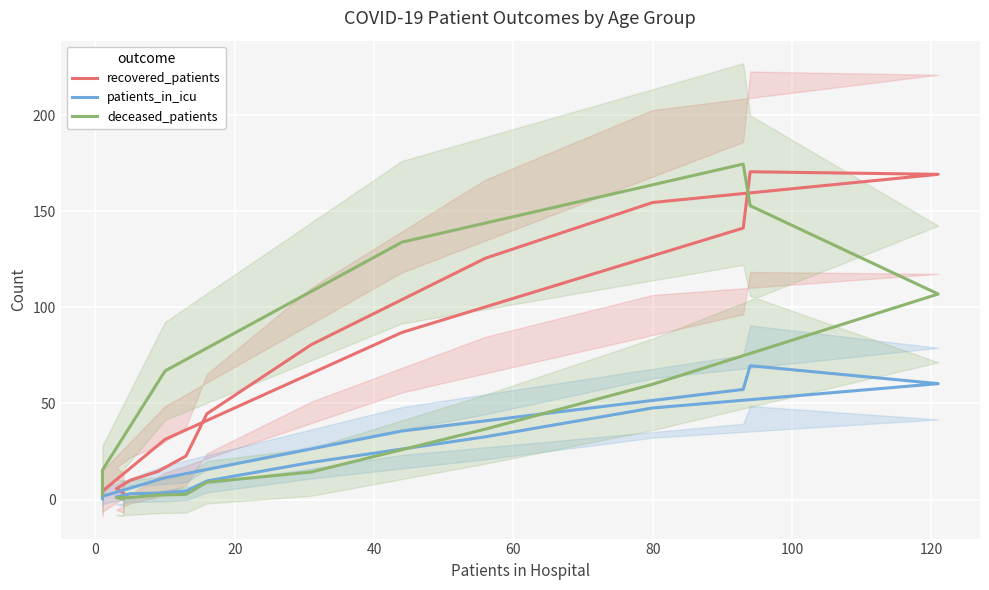

What are all the series names shown in the legend?

recovered_patients, patients_in_icu, deceased_patients